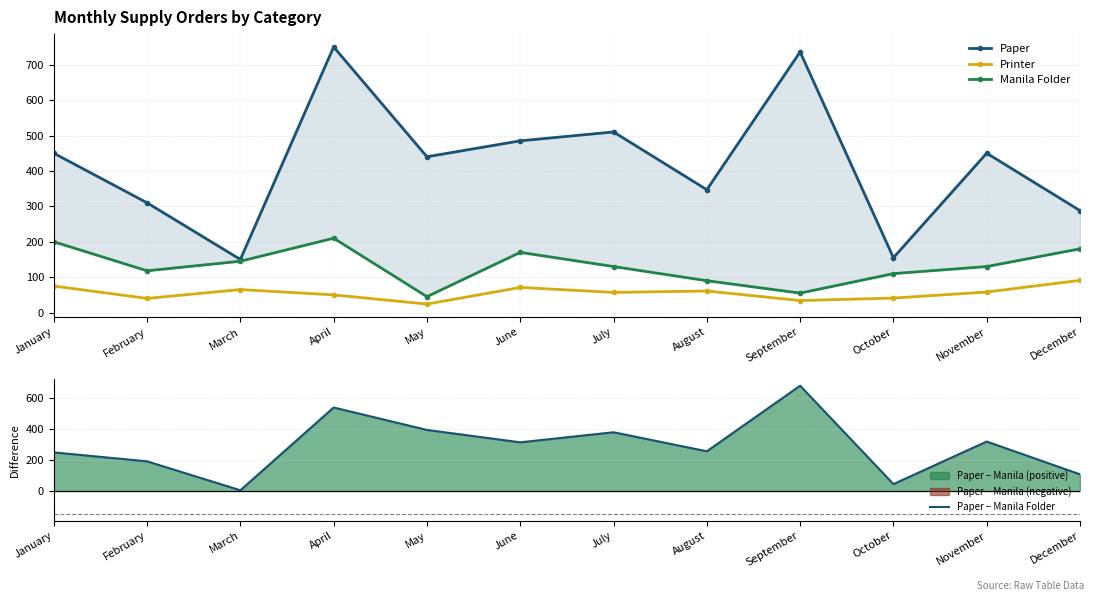

Where is the first local minimum for Printer?

February